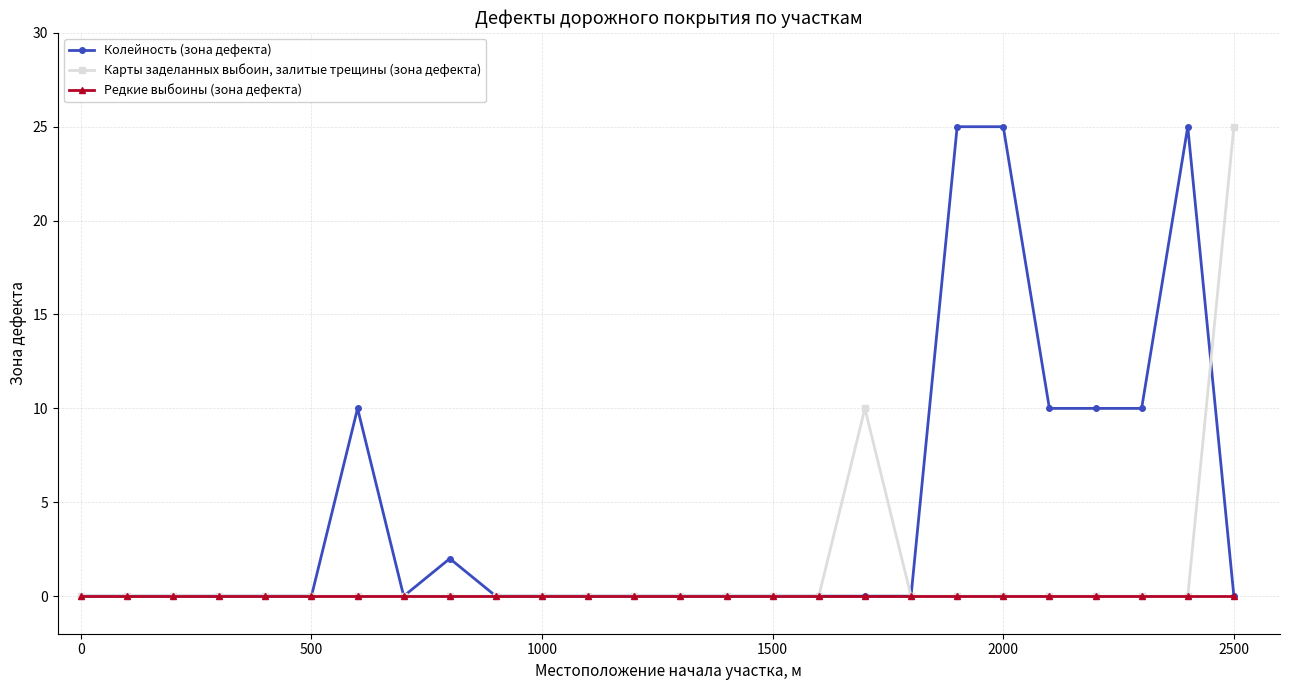

What is the maximum value shown in the chart?

25